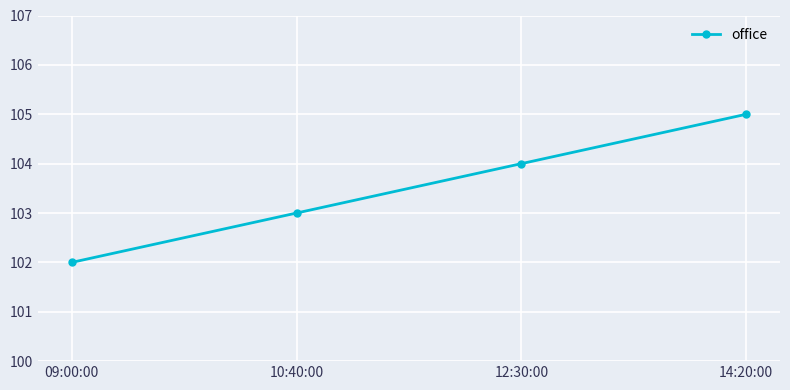

What is the ratio of the value at 09:00:00 to the value at 14:20:00?

1.0